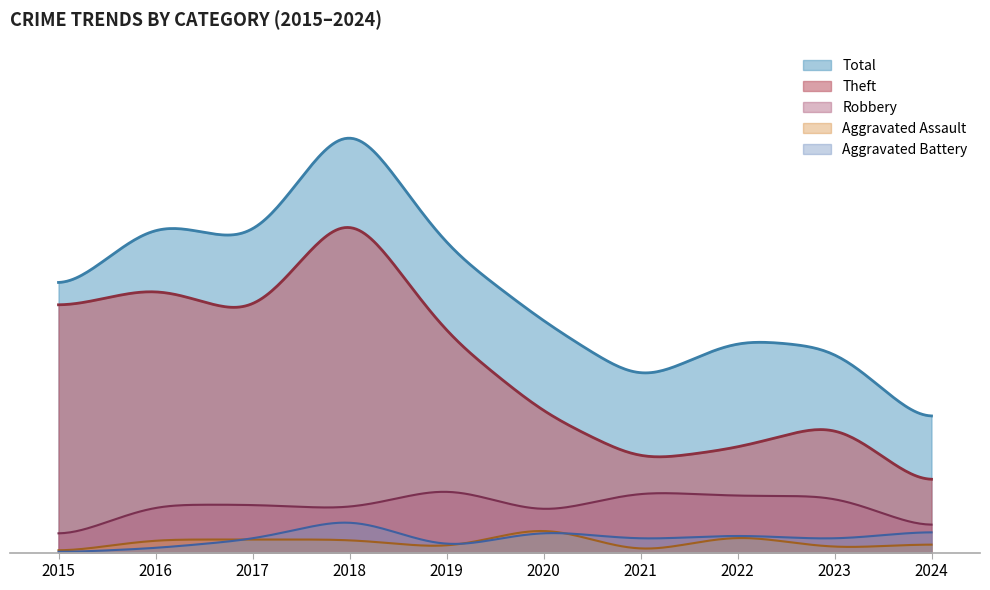

True or false: Robbery and Aggravated Assault intersect in this chart.

False